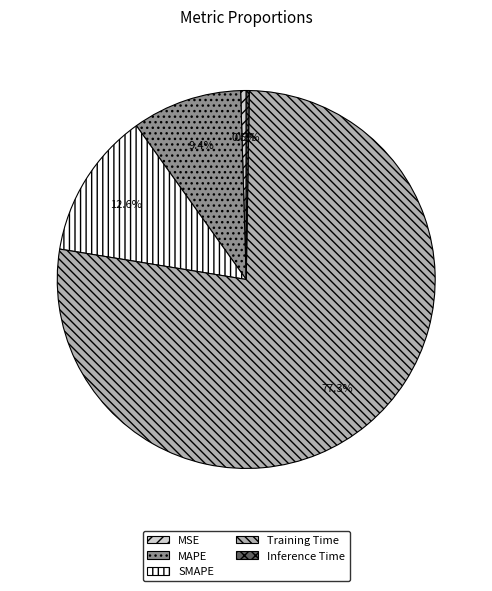

What is the total percentage of MAPE and MSE?

9.9%